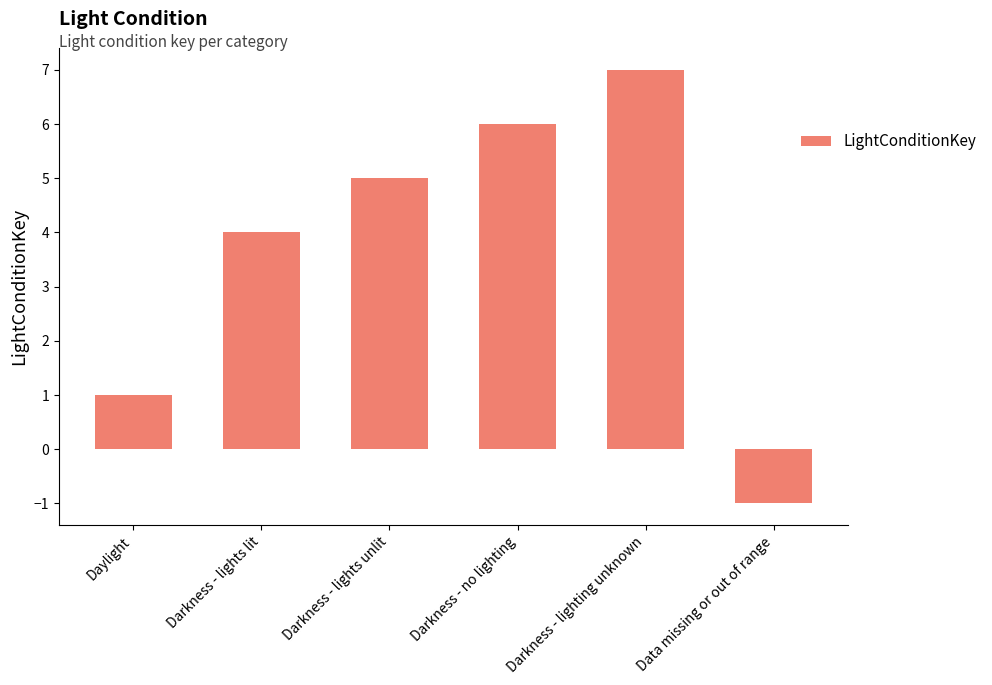

What is the maximum value shown in the chart?

7